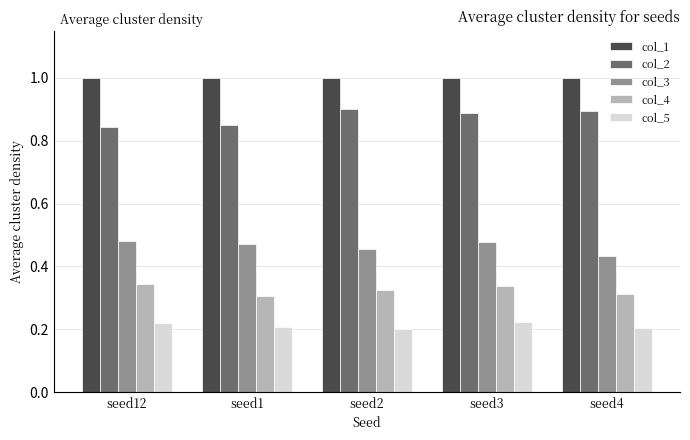

Rank the series by their maximum value, from highest to lowest.

col_1, col_2, col_3, col_4, col_5